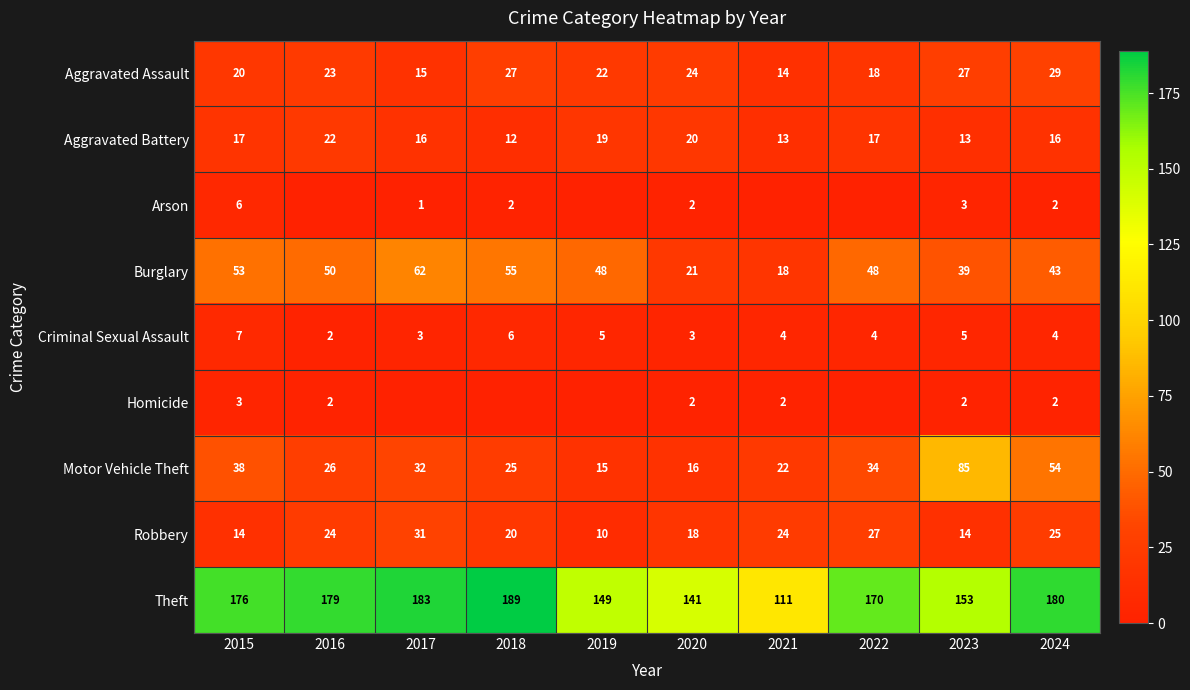

How many values in the Motor Vehicle Theft series are below 32?

5